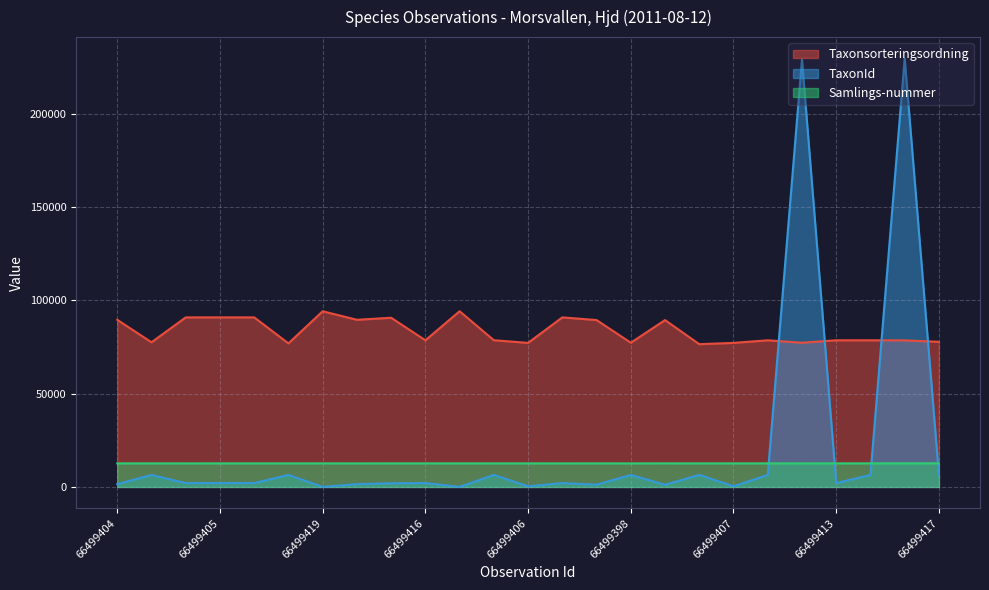

The value of Taxonsorteringsordning at 66499403 is 76909. True or false?

True